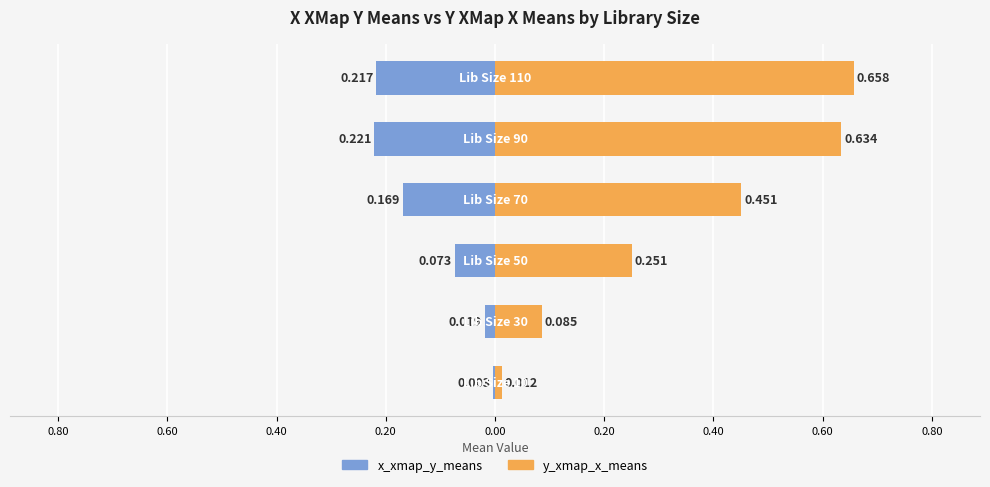

What is the value of the x_xmap_y_means bar at the 4th from the left?

-0.2